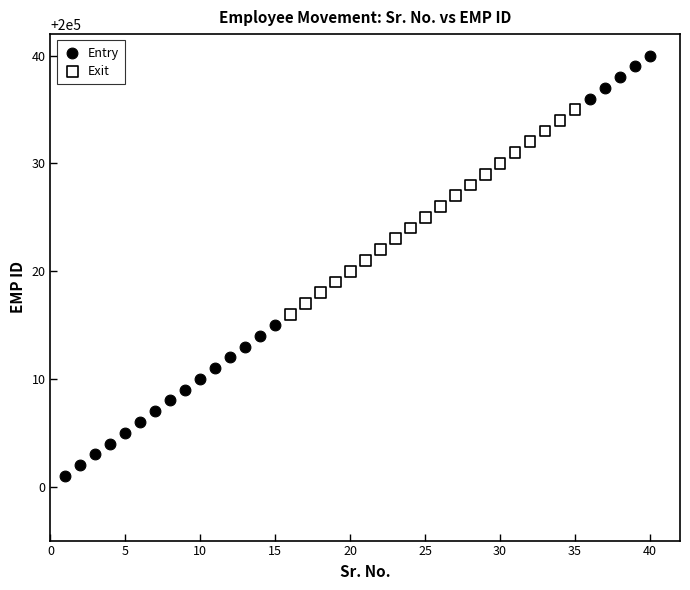

Which series contains the lowest Y value?

Entry